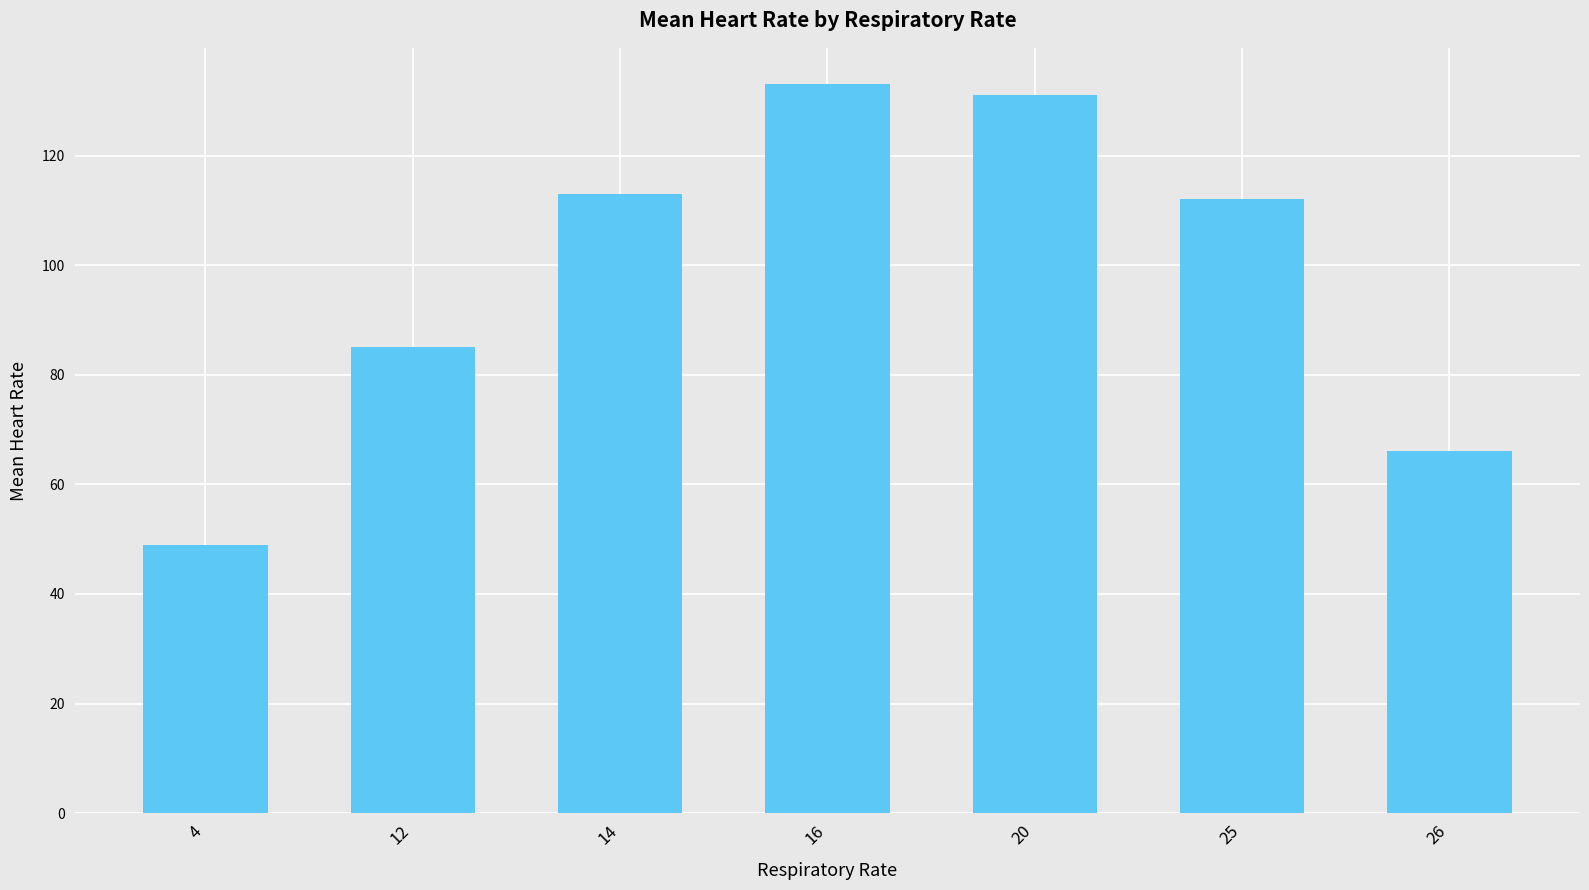

Is it true that the value at 4 is 49?

True